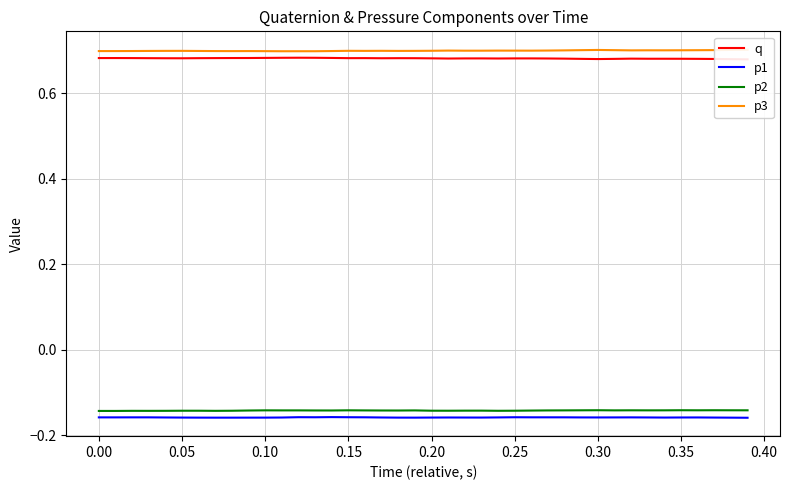

What is the average value of the p3 series?

0.7